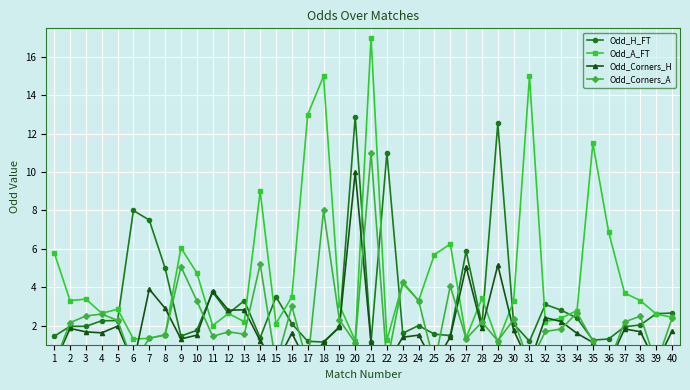

Which series ends up on top after the final intersection of Odd_Corners_H and Odd_Corners_A?

Odd_Corners_A